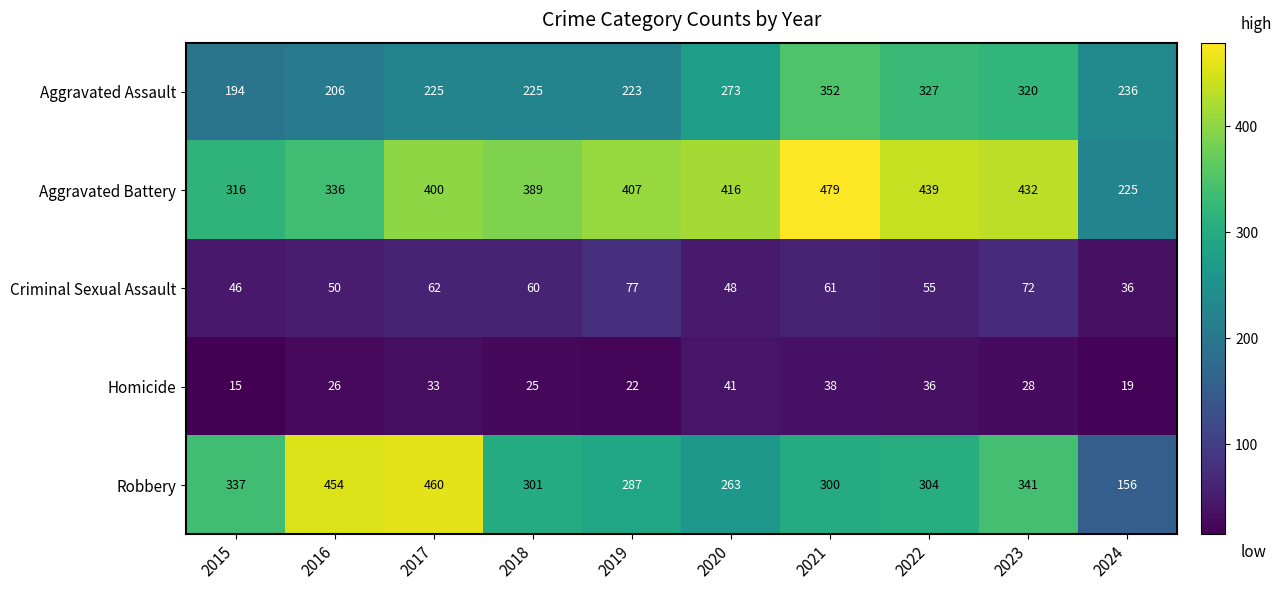

Which series has the largest range (max minus min)?

Robbery